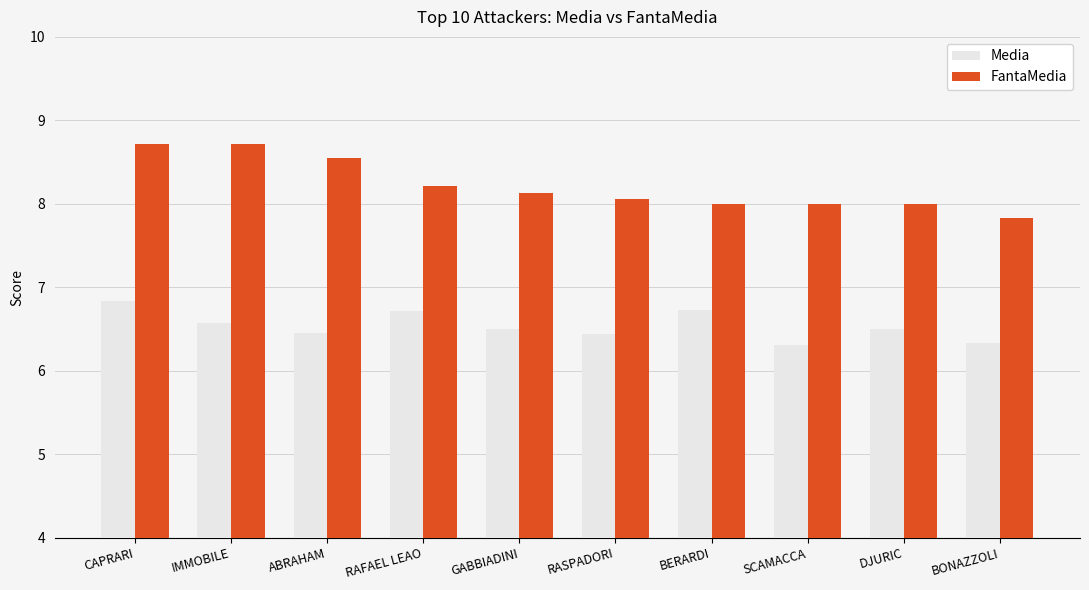

The value of FantaMedia at RASPADORI is 8.1. True or false?

True